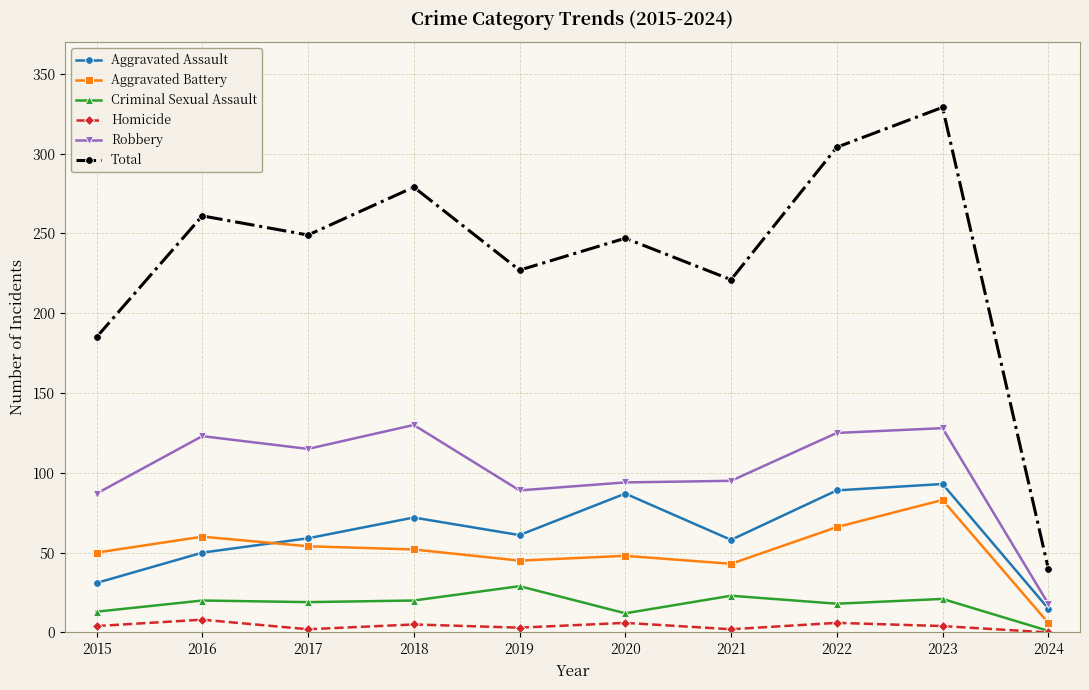

At which label does Total first exceed 249?

2016